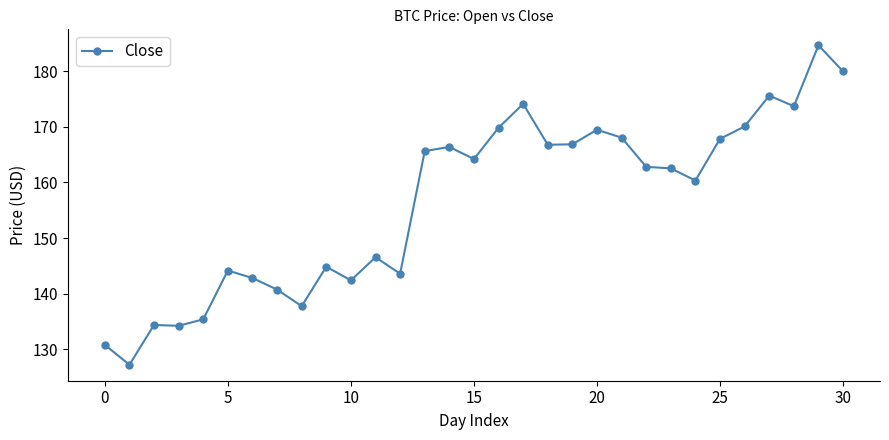

What is the minimum value shown in the chart?

127.2